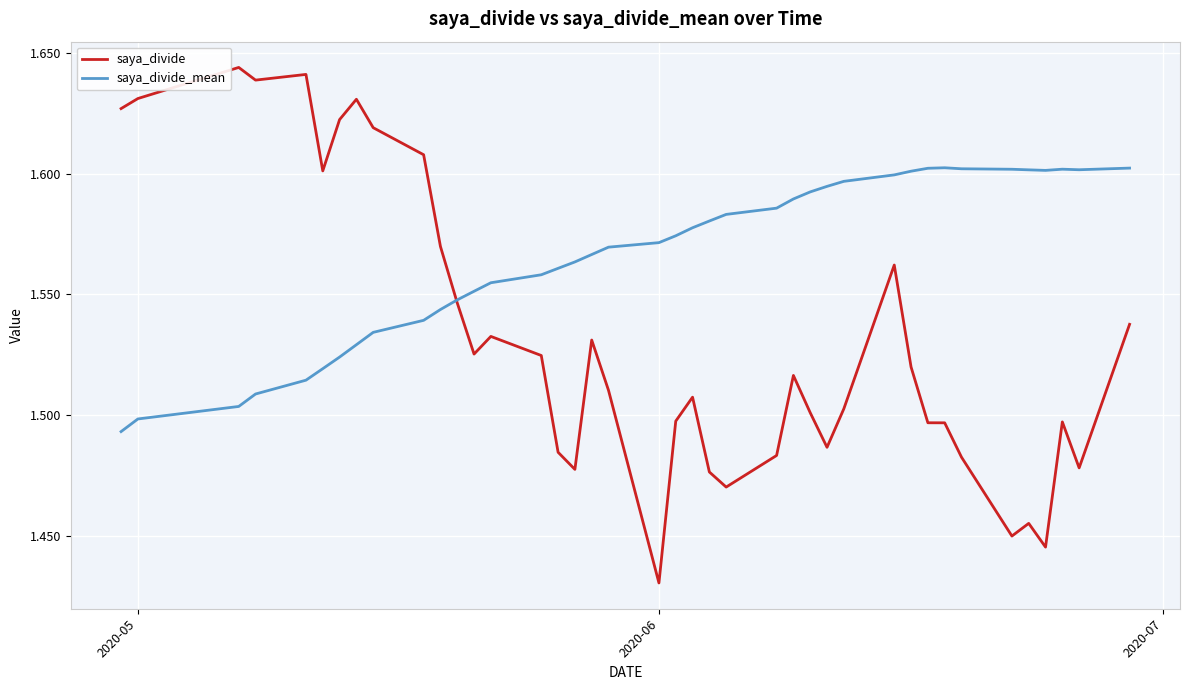

How many intersections are there between saya_divide_mean and saya_divide?

1